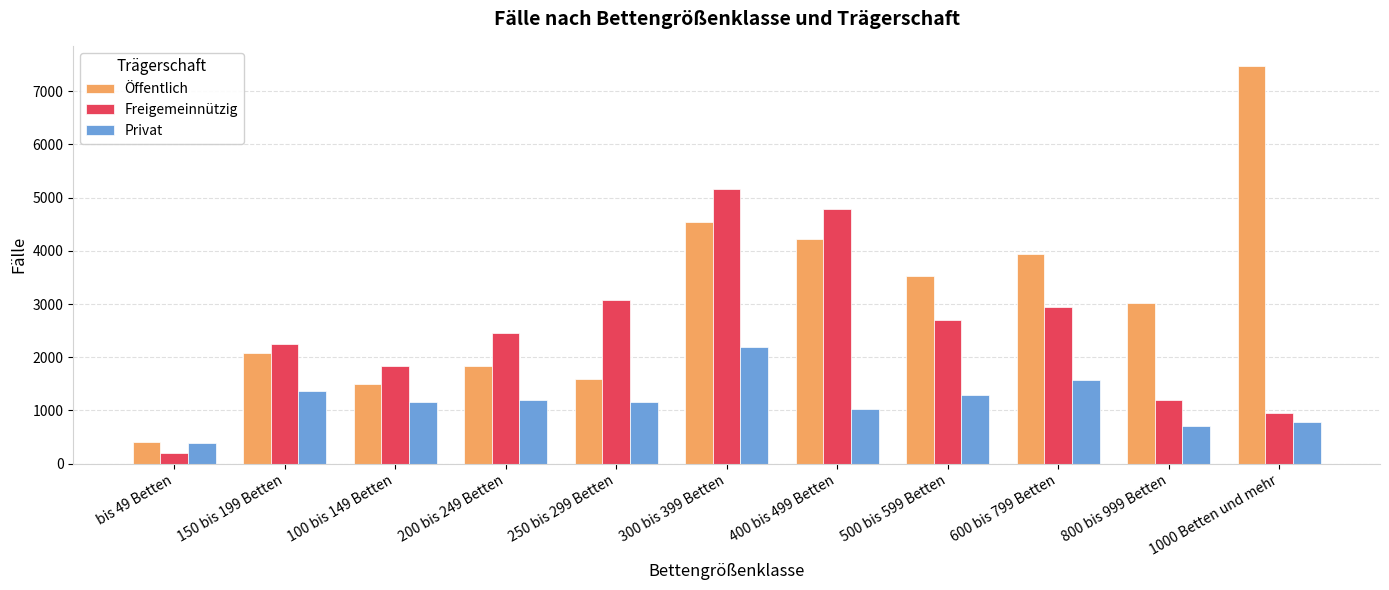

Is it true that Öffentlich equals 2844 at 400 bis 499 Betten?

False